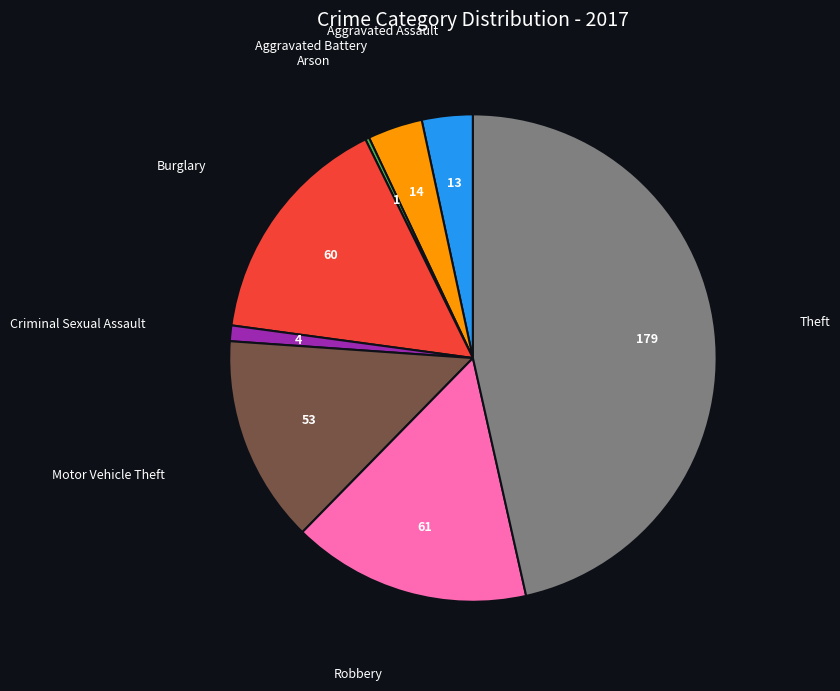

Is there any slice that represents more than half of the pie?

No